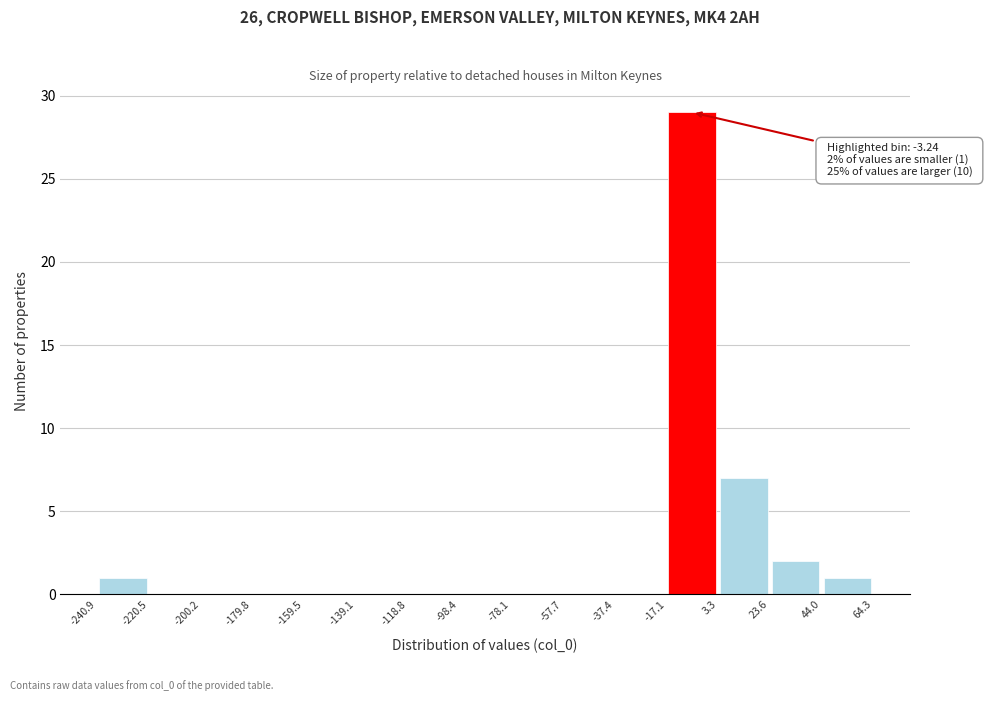

Over which range of the x-axis is the bar tallest?

-17.1 to 3.3